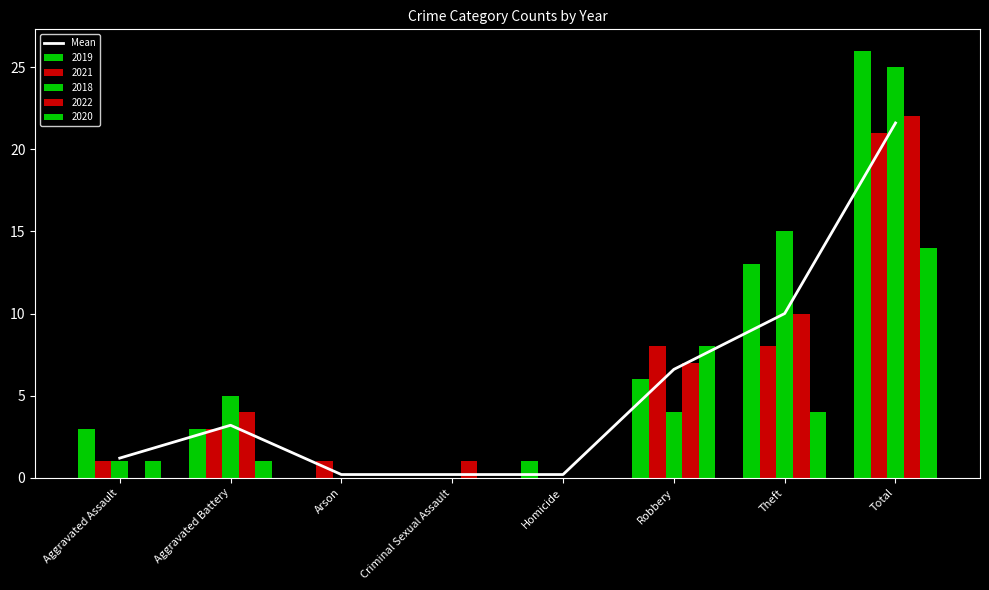

Between Aggravated Battery and Total, which is larger?

Total